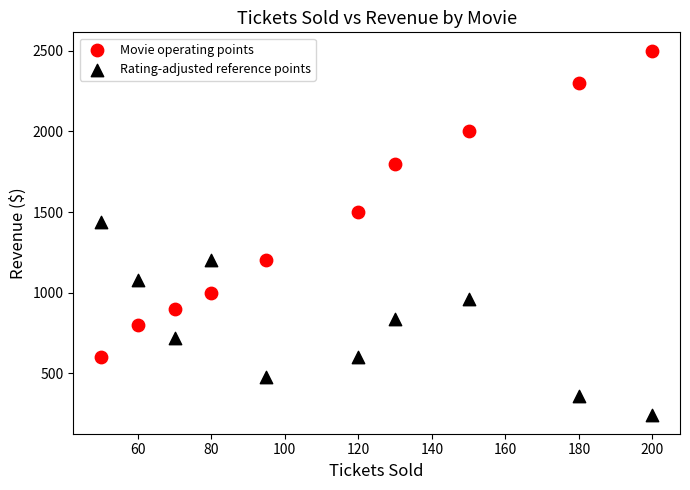

Which series contains the highest Y value?

Movie operating points